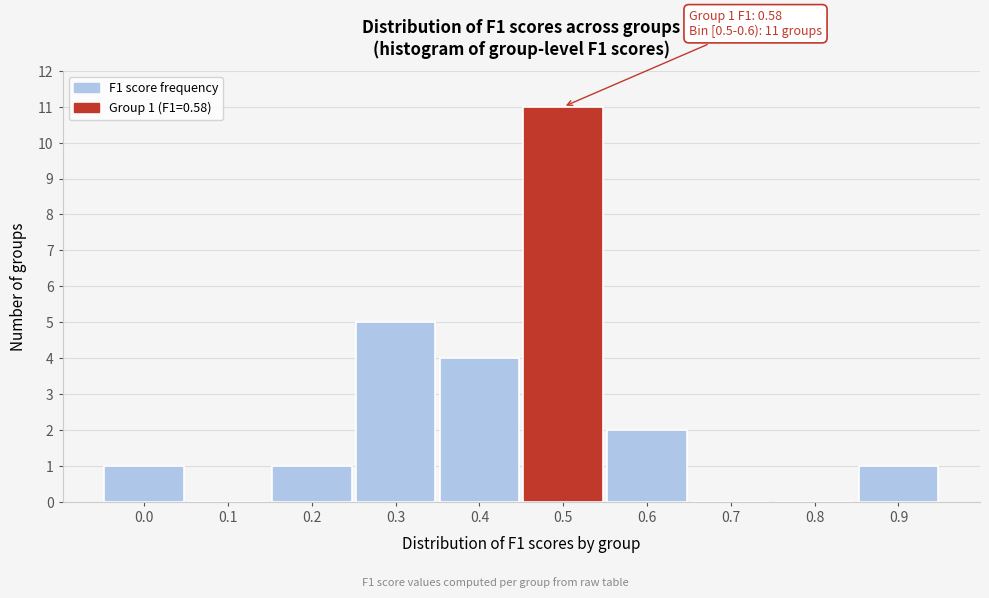

Reading left to right, transcribe all the data shown in this chart.

0.0=1	0.1=0	0.2=1	0.3=5	0.4=4	0.5=11	0.6=2	0.7=0	0.8=0	0.9=1